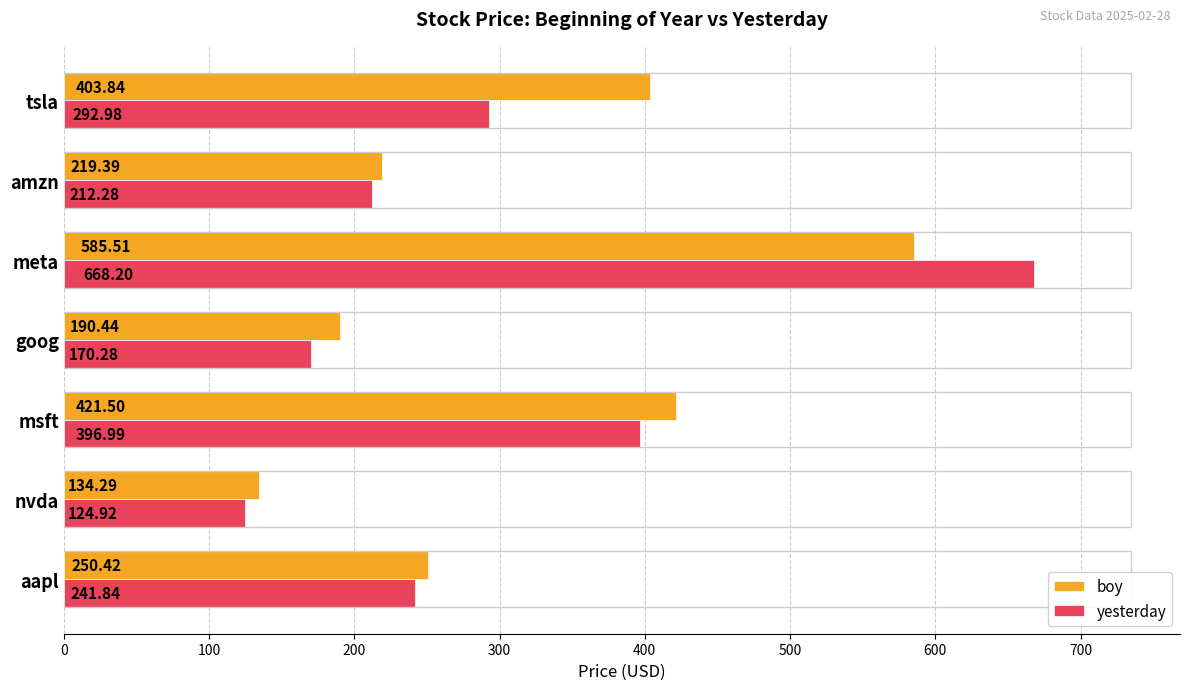

What is the highest value of the yesterday series?

668.2